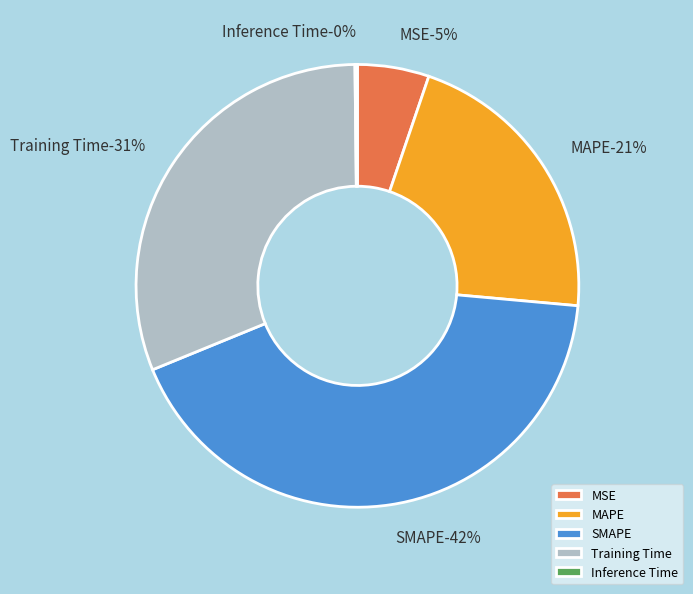

True or false: Inference Time accounts for 0% of the total.

True